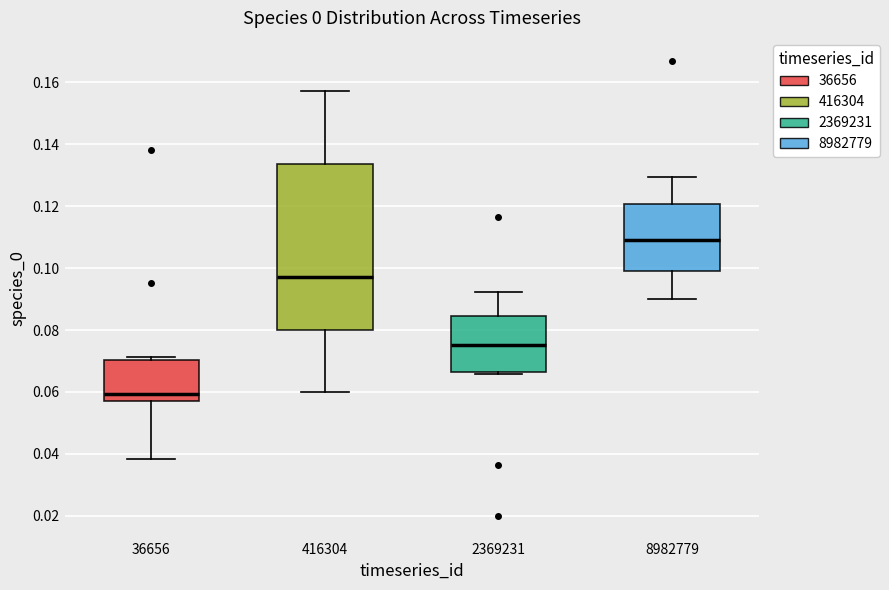

Which box's median line is the highest?

8982779